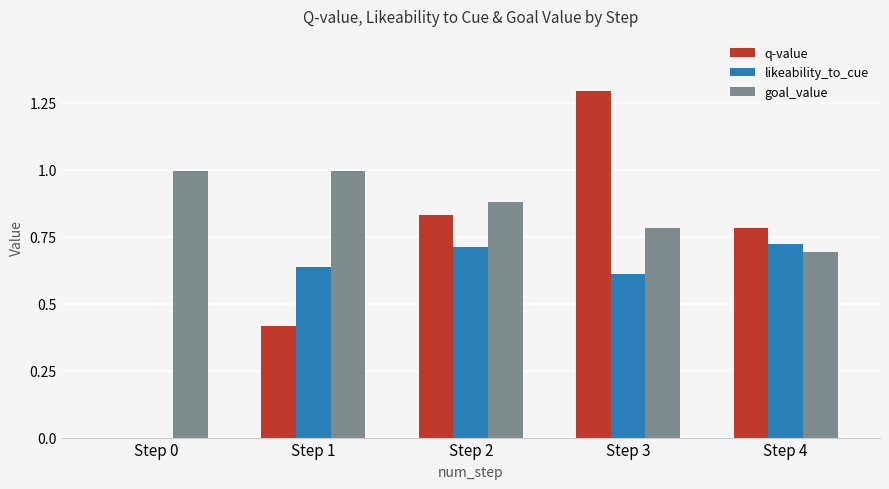

Which series has the widest spread of values?

q-value